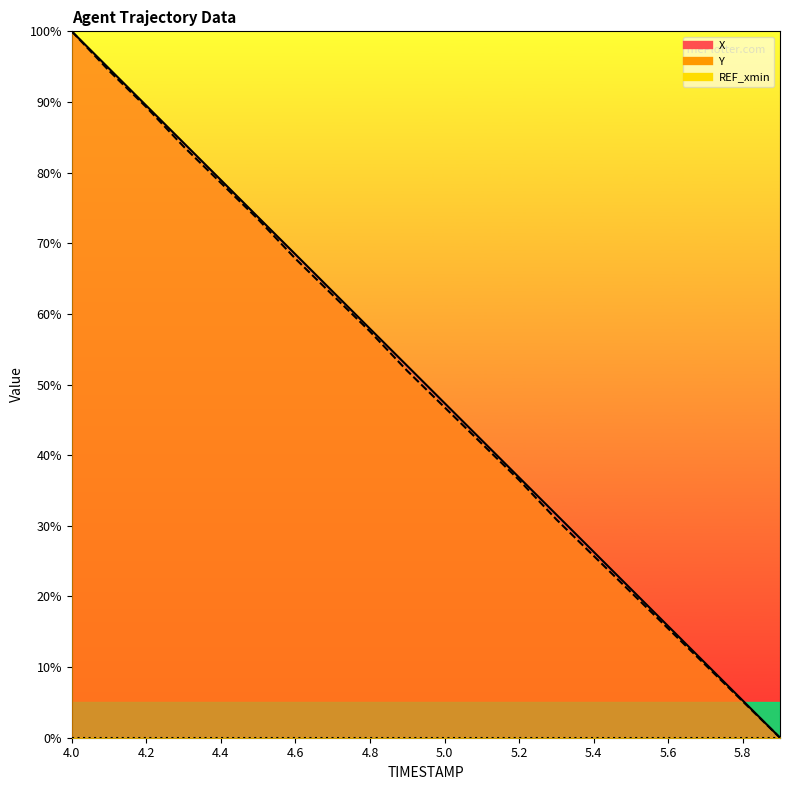

What is the label of the 5th point from the left?

4.4